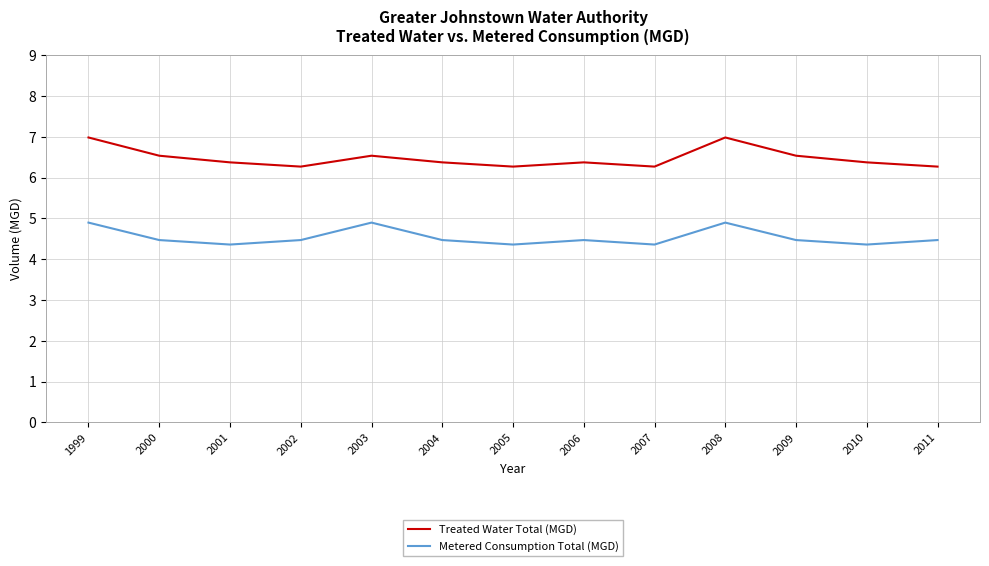

What are all the series names shown in the legend?

Treated Water Total (MGD), Metered Consumption Total (MGD)